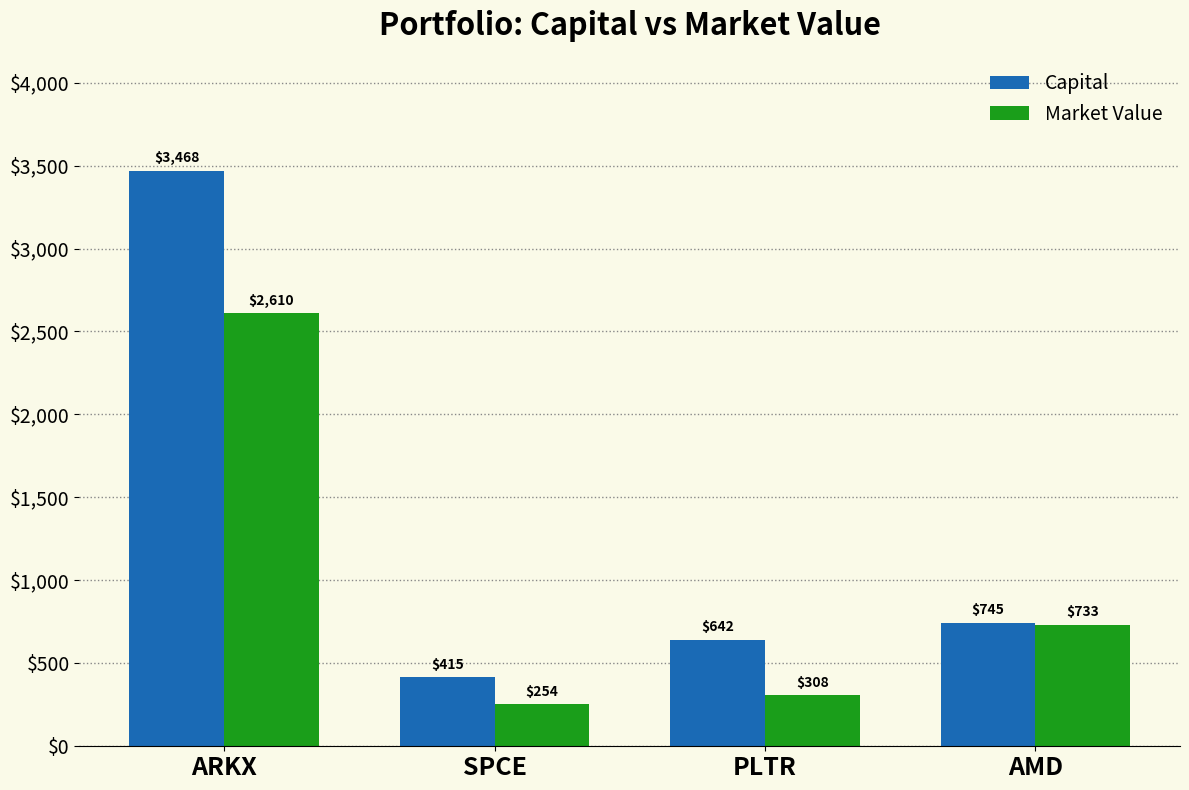

Is it true that Market Value equals 733.3 at AMD?

True